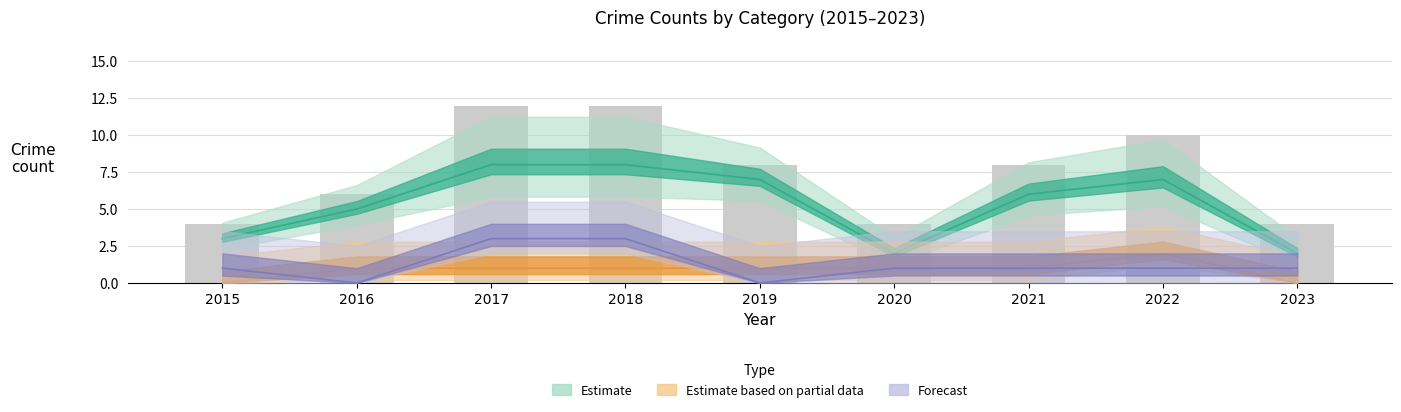

At which label is the value closest to 8?

2019